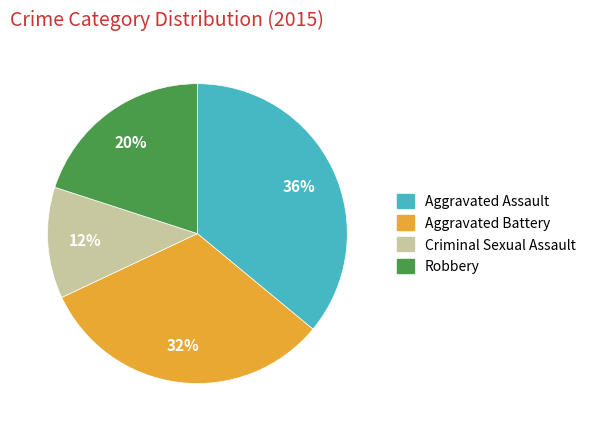

To the nearest percent, what portion does Aggravated Assault represent?

36%